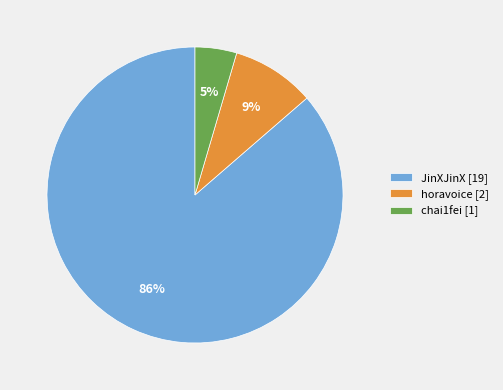

To the nearest percent, what percentage of the pie is horavoice?

9%